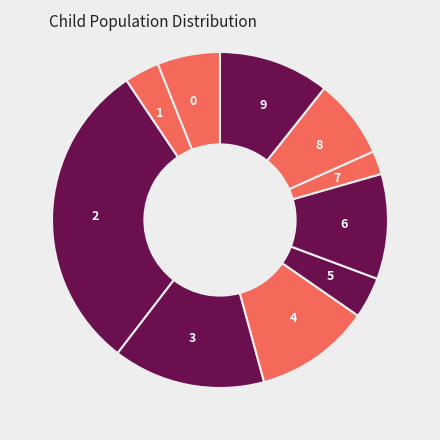

Is there any slice that represents more than half of the pie?

No